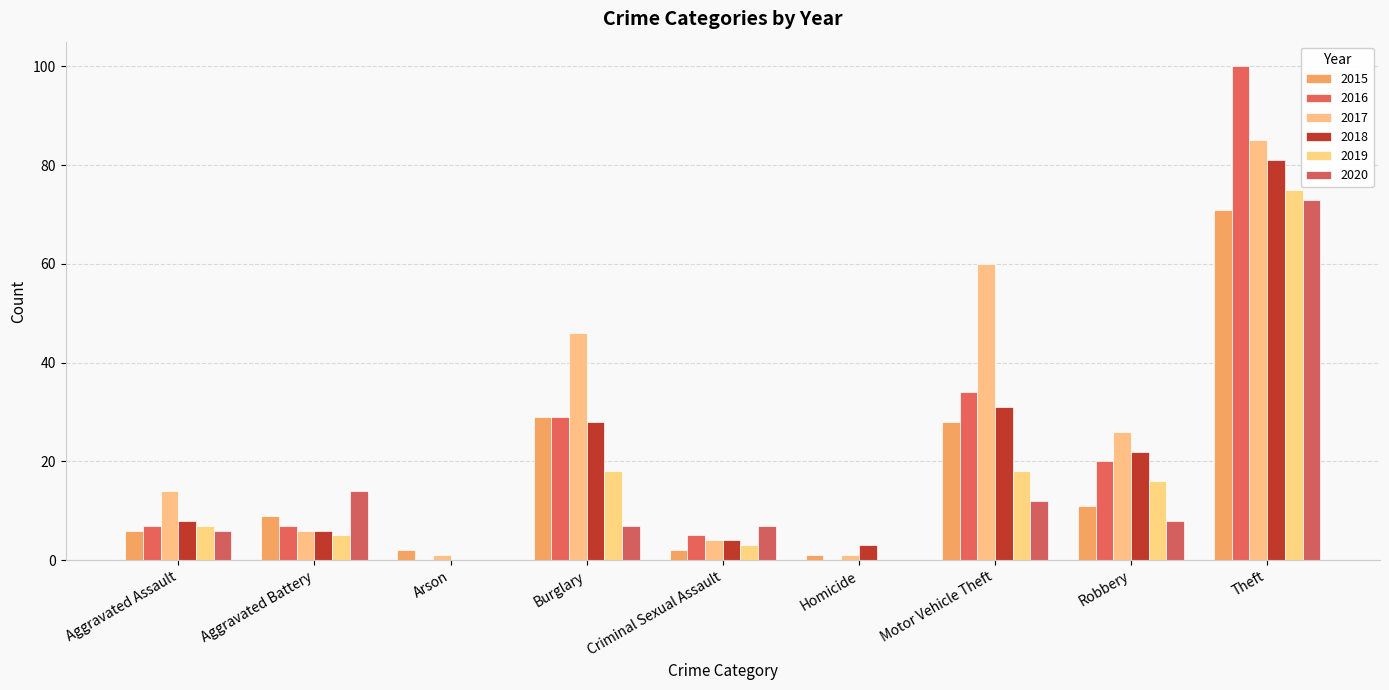

What is the sum of all 2017 values?

243